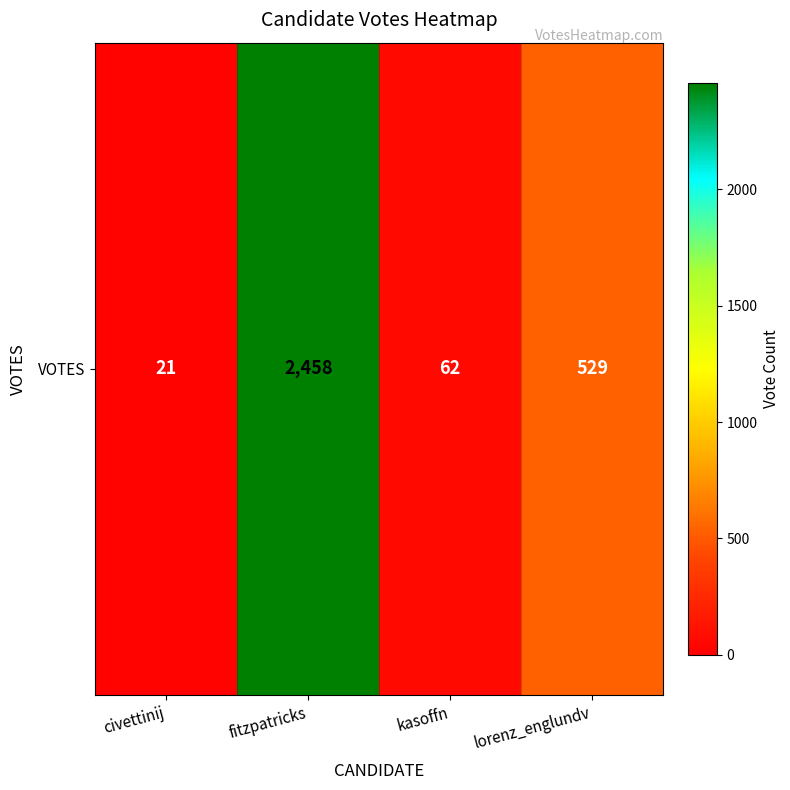

What is the smallest value displayed?

21